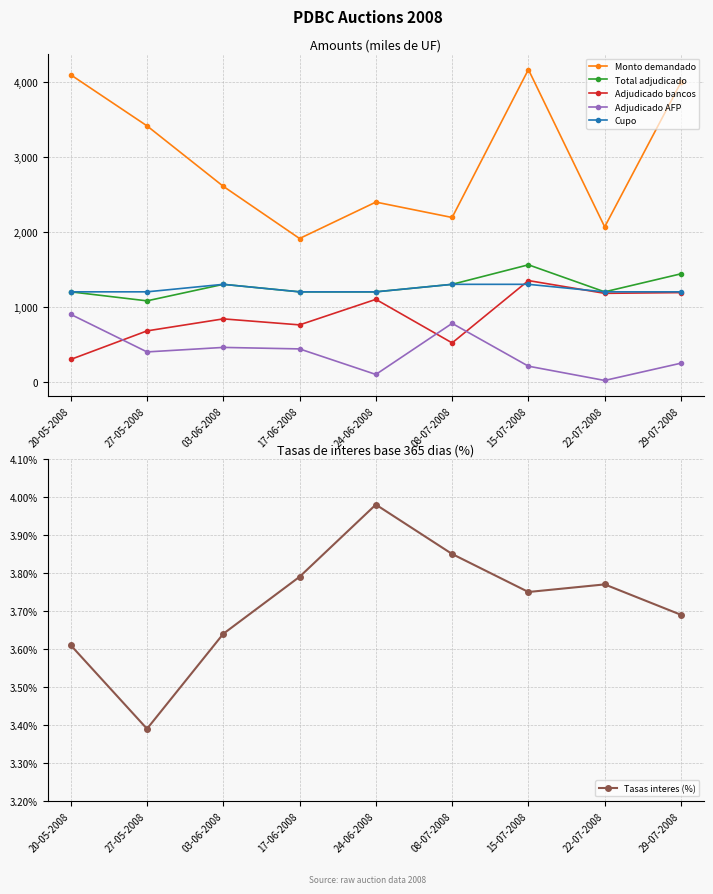

True or false: Total adjudicado and Adjudicado AFP cross at least once.

False